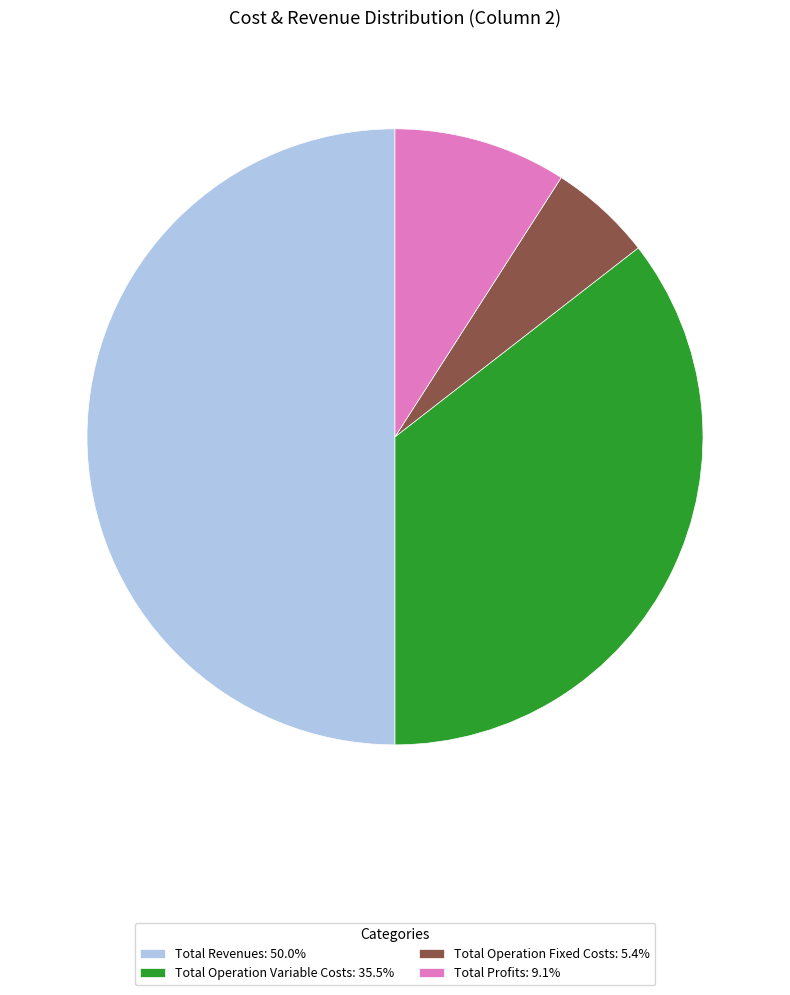

Does Total Profits: 9.1% represent more than half of the total?

No